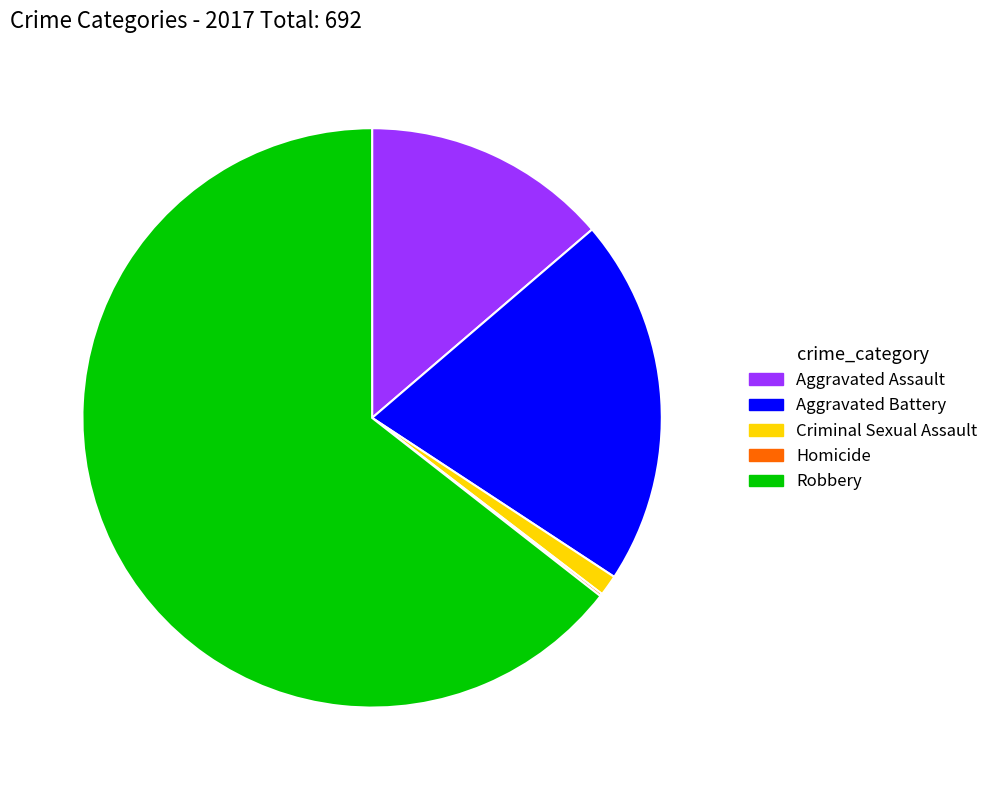

What is the largest slice in the pie chart?

Robbery